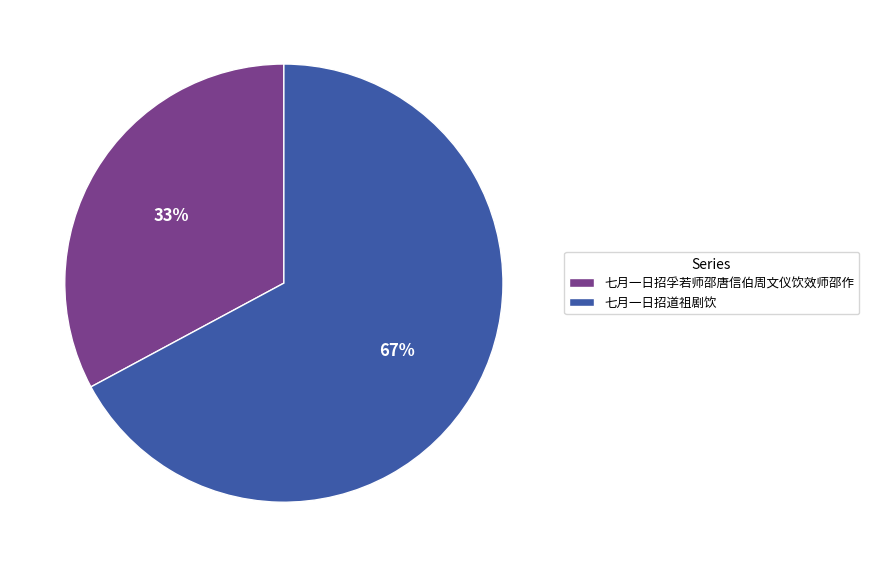

Is the sum of 七月一日招孚若师邵唐信伯周文仪饮效师邵作 and 七月一日招道祖剧饮 greater than half?

Yes